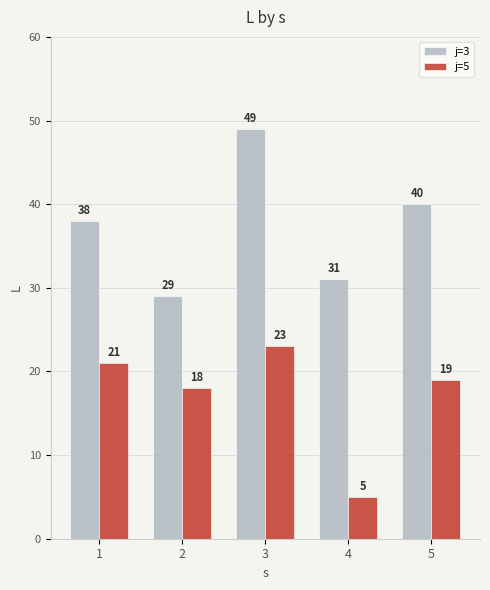

How many bars are there in total?

10